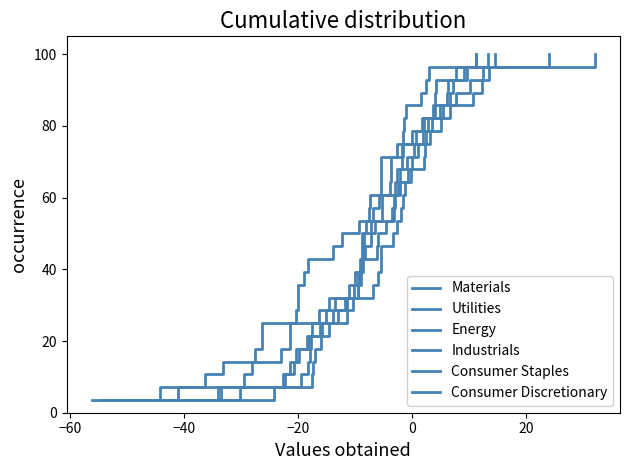

True or false: Energy has a value of 11.4 at 8.

False